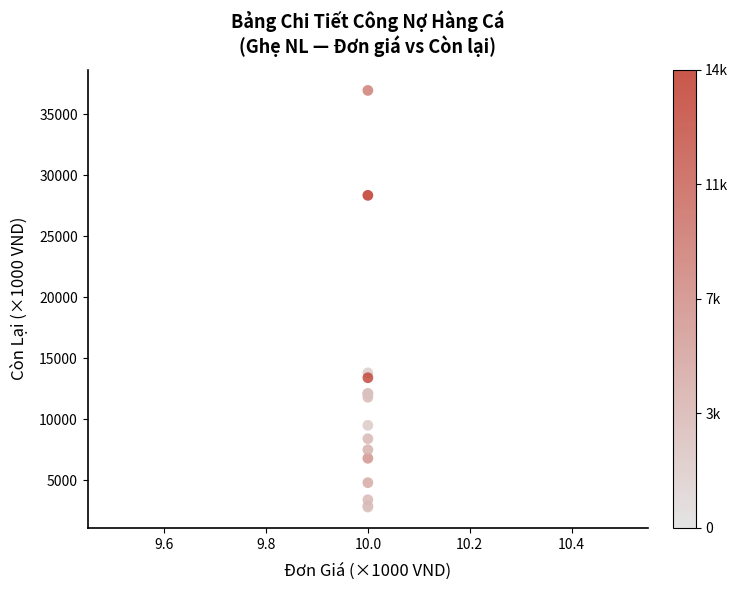

What Y value in the scatter plot is closest to 19875?

13800